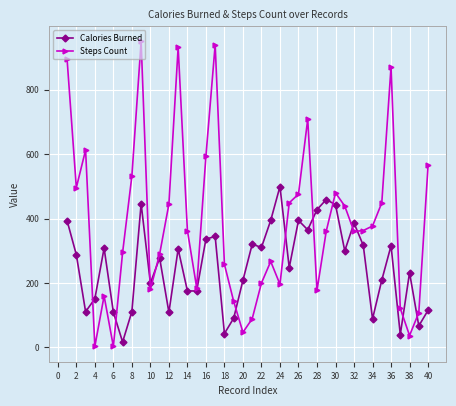

Which series has the largest total across all categories?

Steps Count